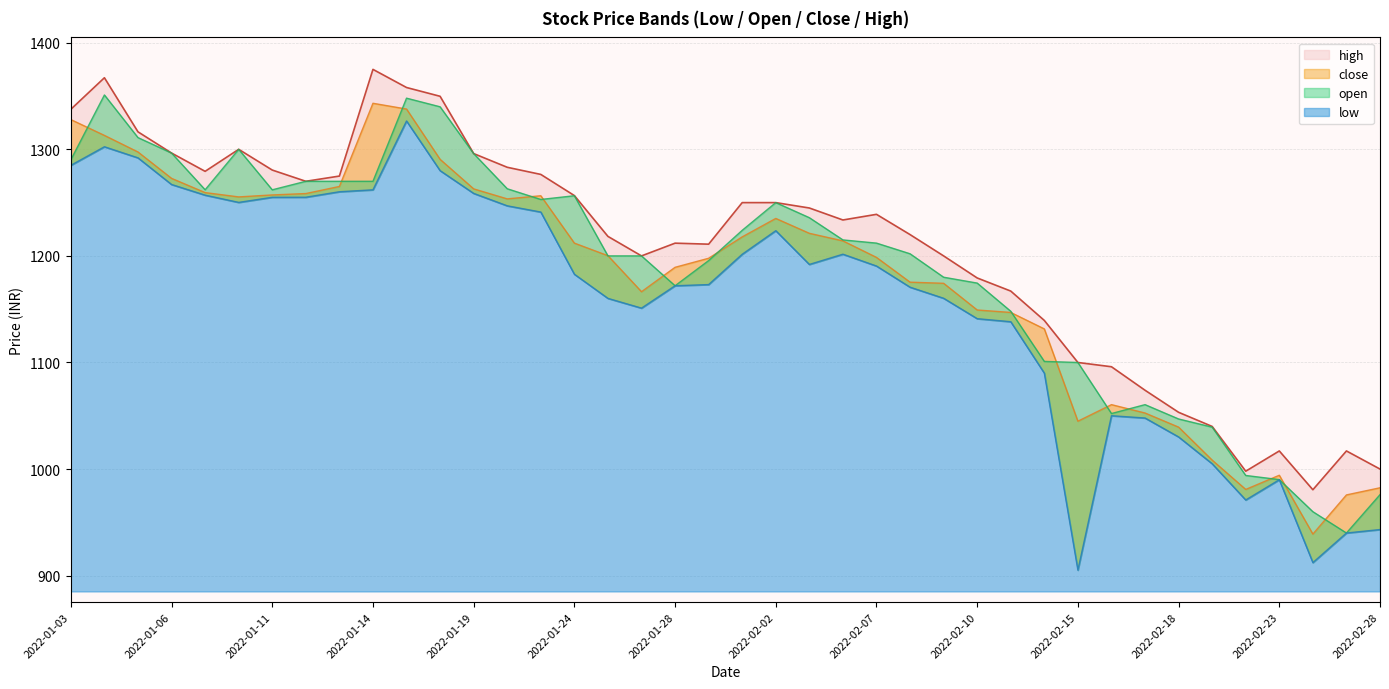

The value of low at 2022-02-17 is 1374.4. True or false?

False